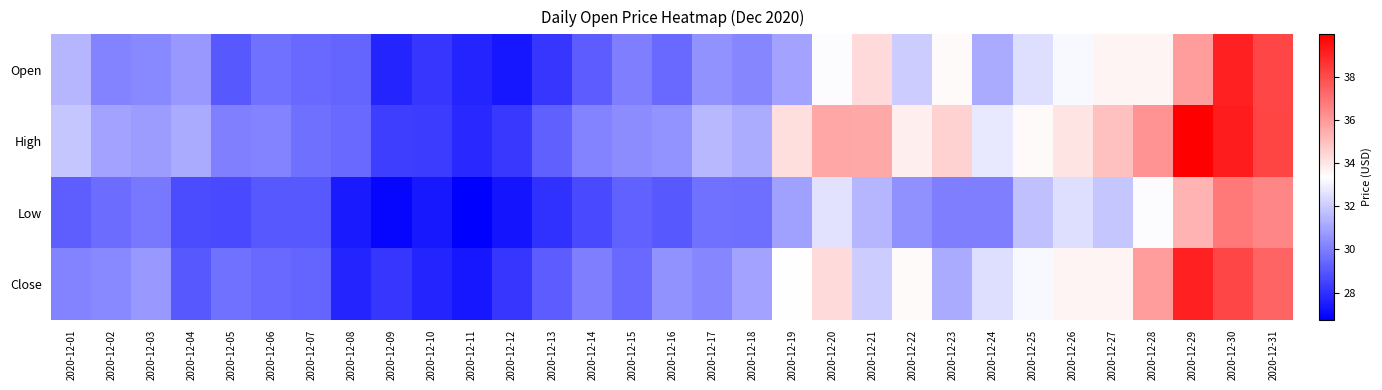

What is the difference between the highest and lowest values at 2020-12-09?

1.5